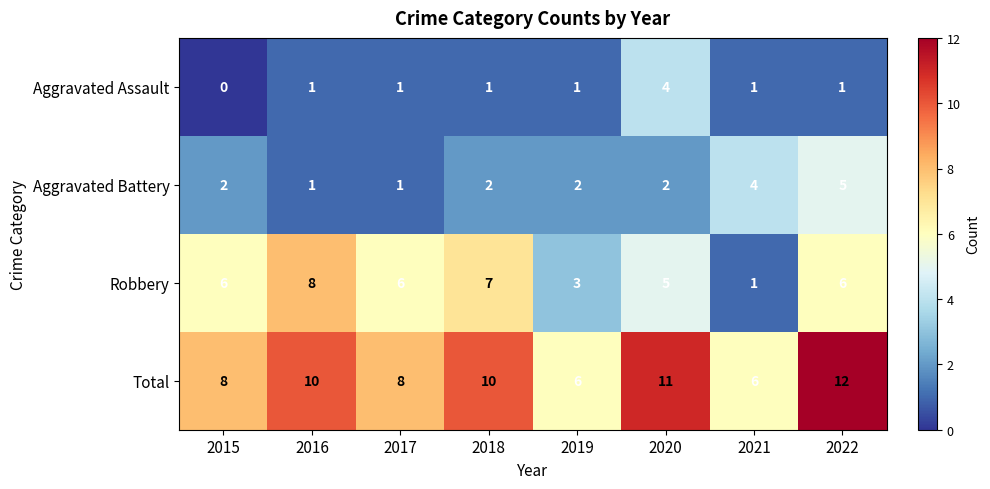

What is the sum of the Total values at 2019 and 2017?

14